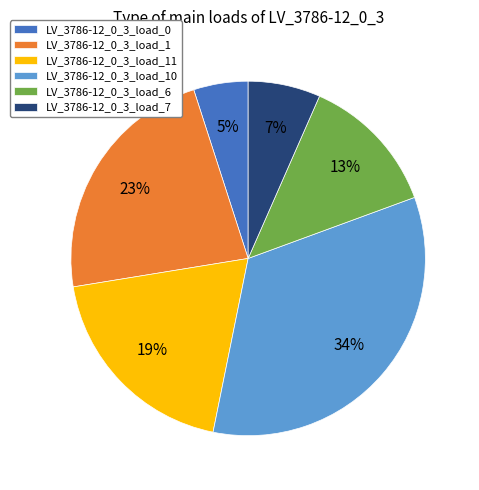

To the nearest percent, what percentage of the pie is LV_3786-12_0_3_load_7?

7%